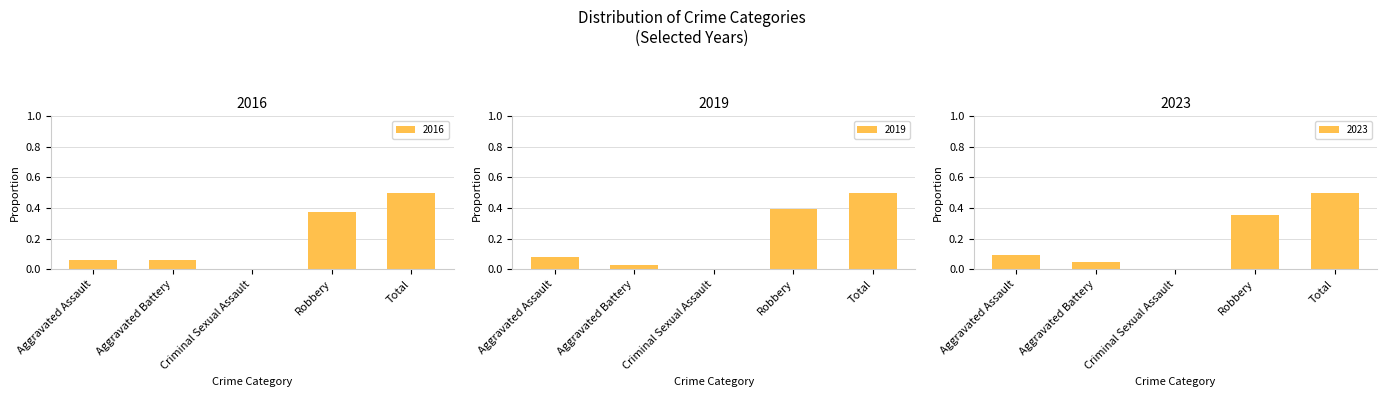

Is it true that 2019 equals 0.0 at Criminal Sexual Assault?

True